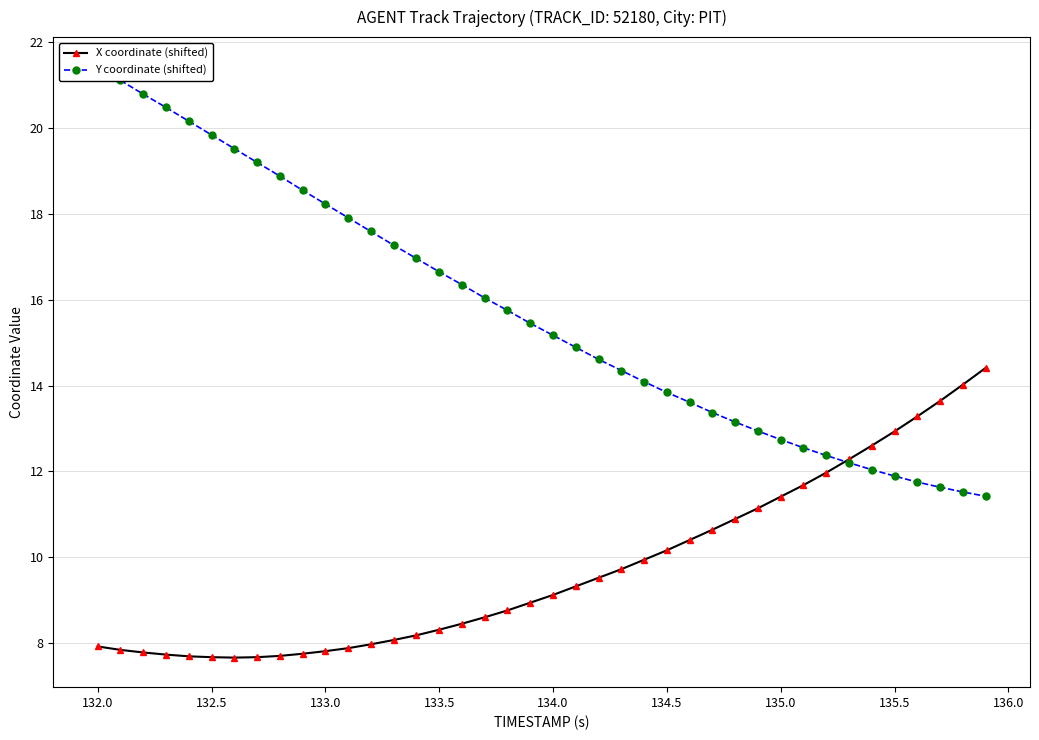

What is the maximum value for X coordinate (shifted)?

14.4